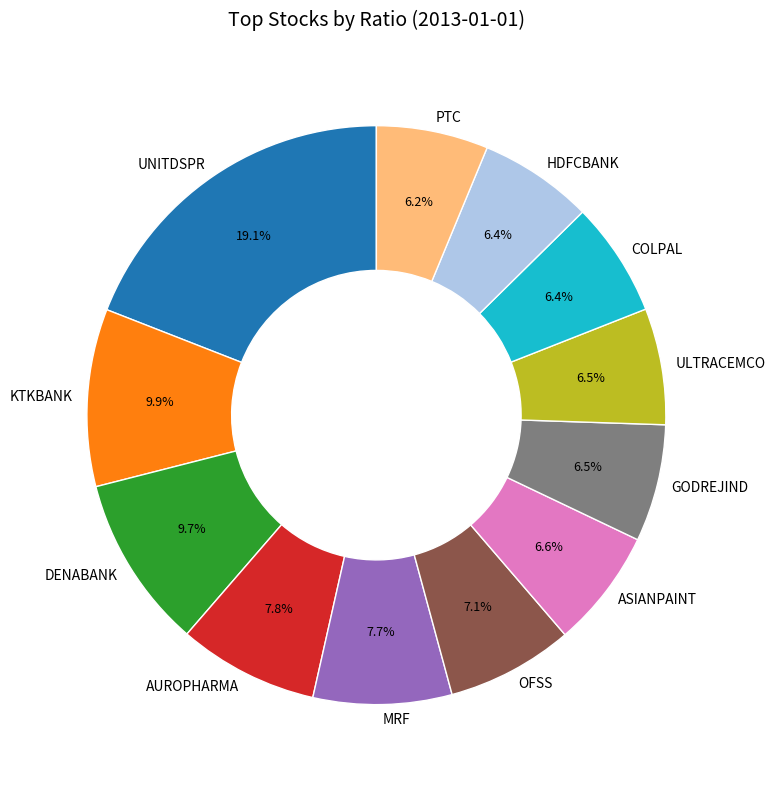

To the nearest percent, what is the combined percentage of PTC and AUROPHARMA?

14%